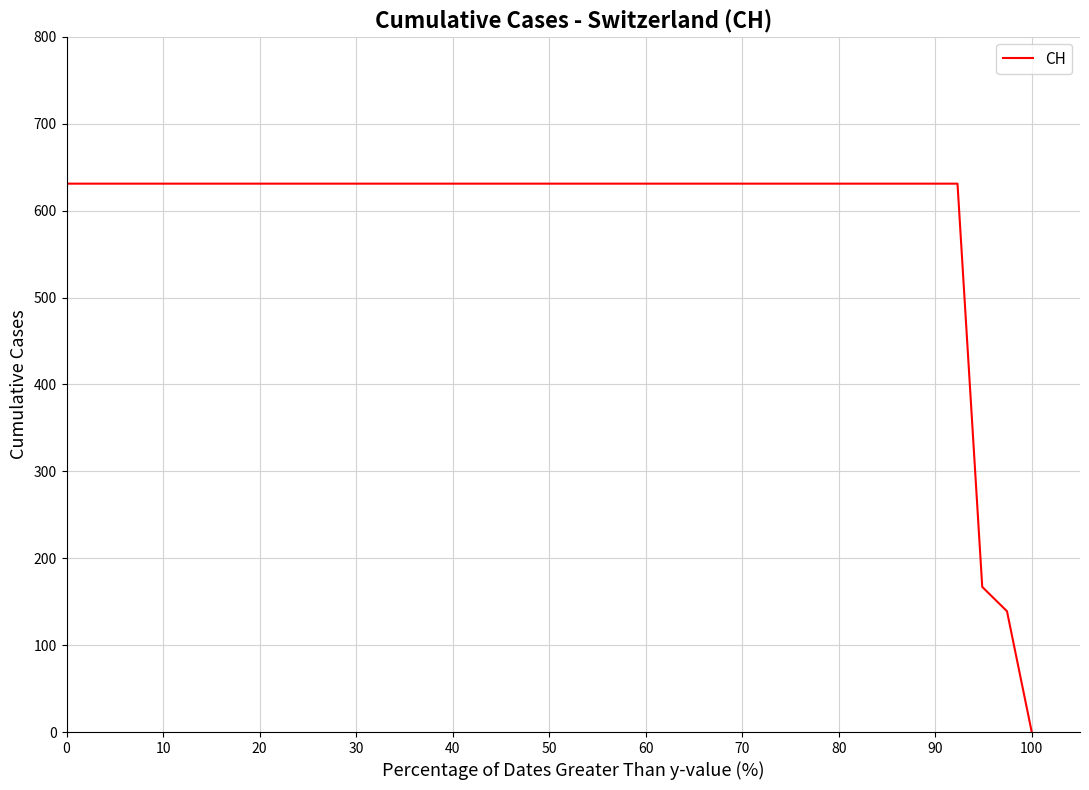

What is the greatest value displayed?

631